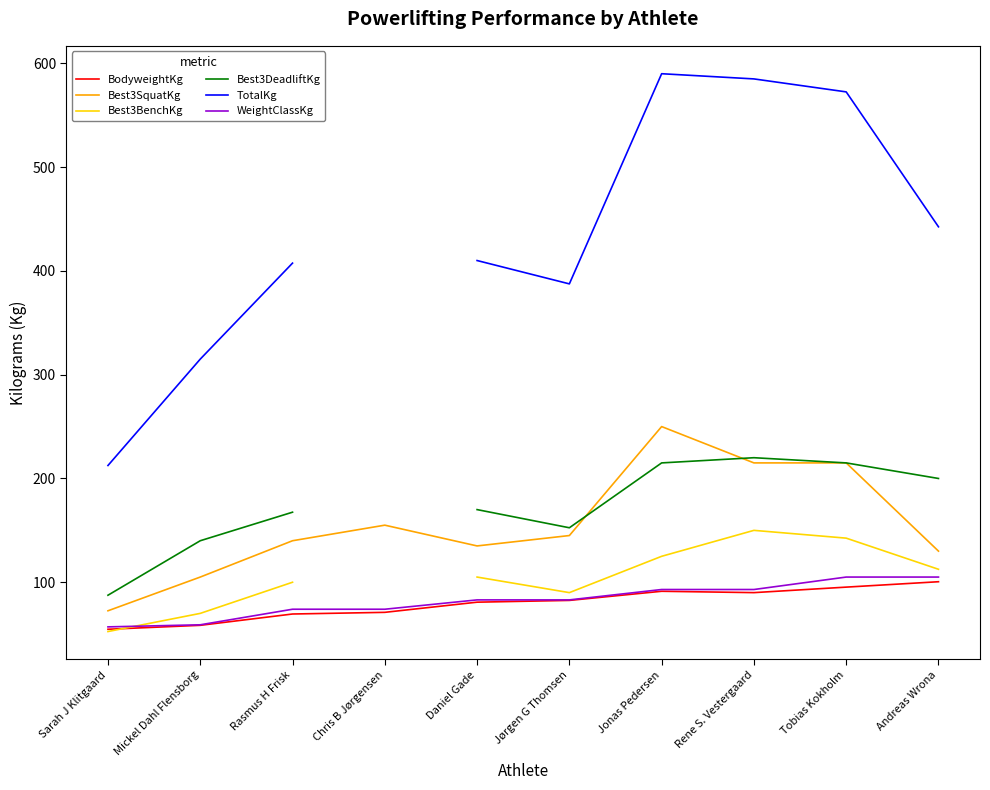

True or false: Best3BenchKg and Best3DeadliftKg cross at least once.

False